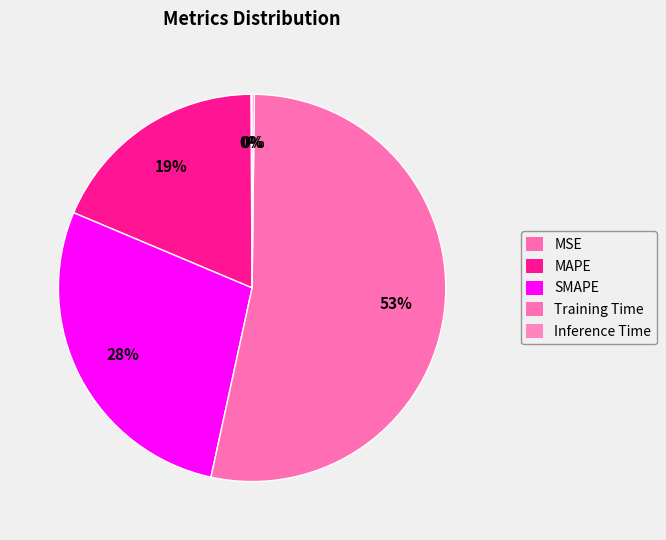

Count the number of slices in the pie.

5